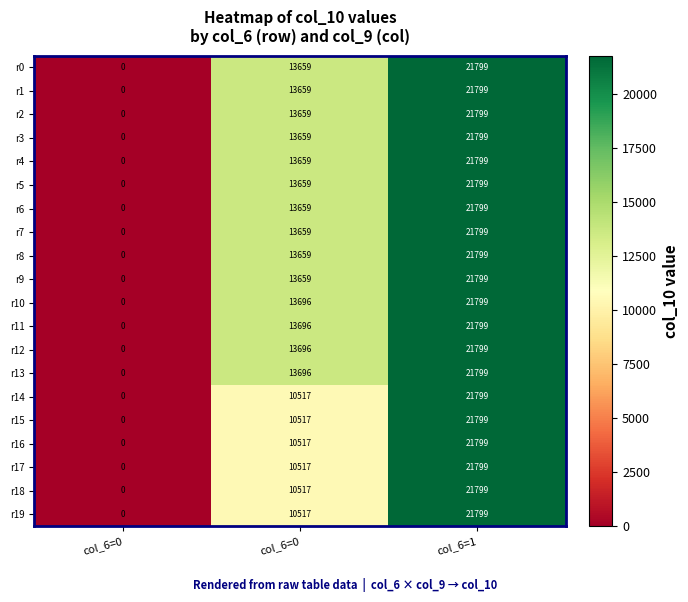

How many data points does each series have?

3